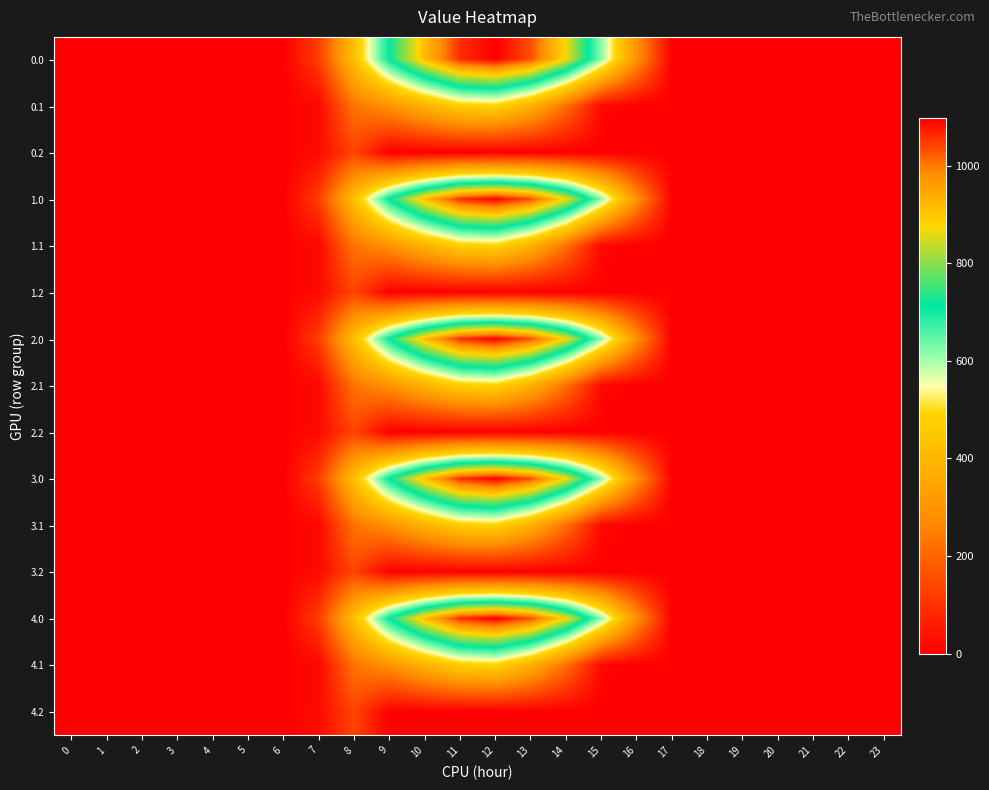

At which category is the sum across all series the highest?

12